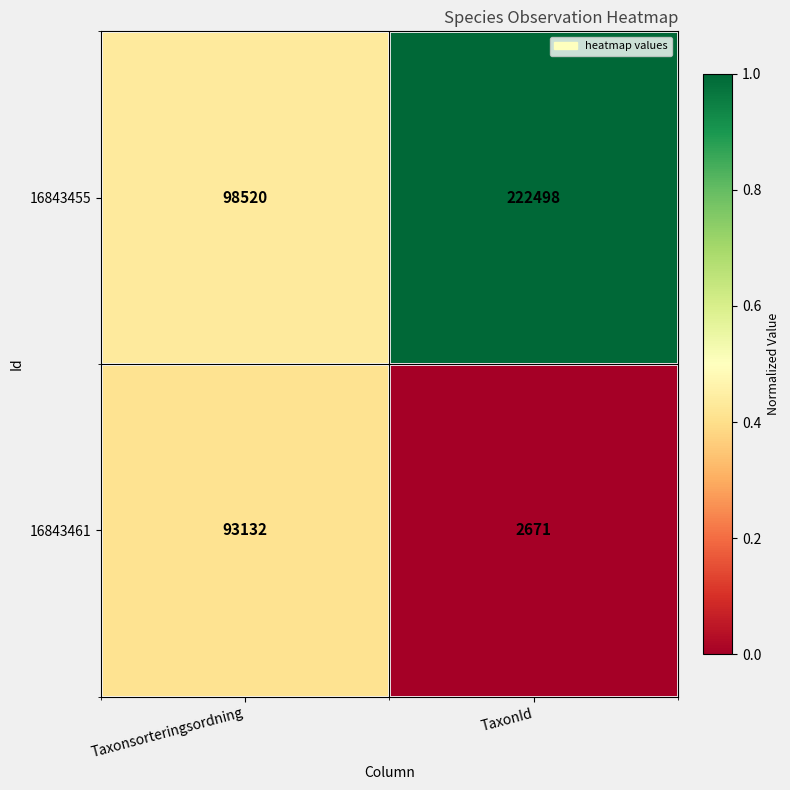

Is the value of 16843455 at TaxonId greater than the value of 16843461 at Taxonsorteringsordning?

Yes